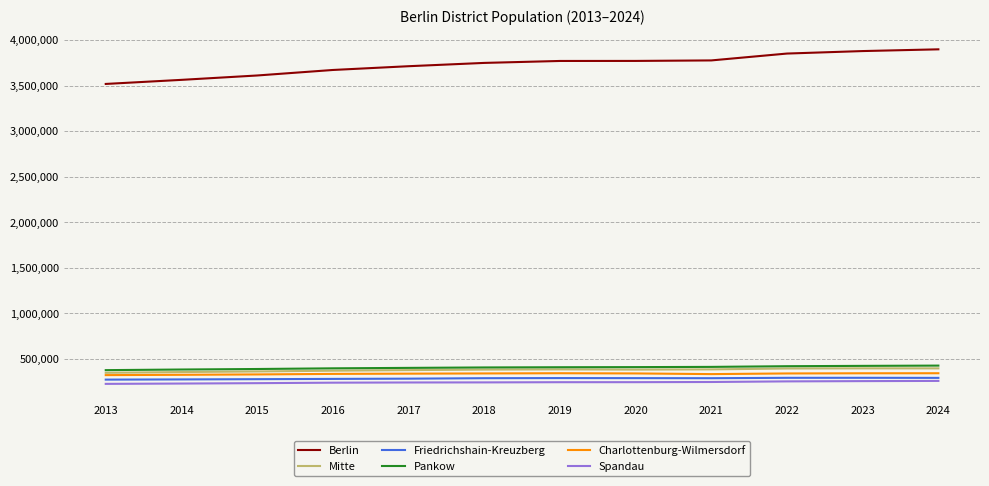

The value of Spandau at 2021 is 247396. True or false?

True